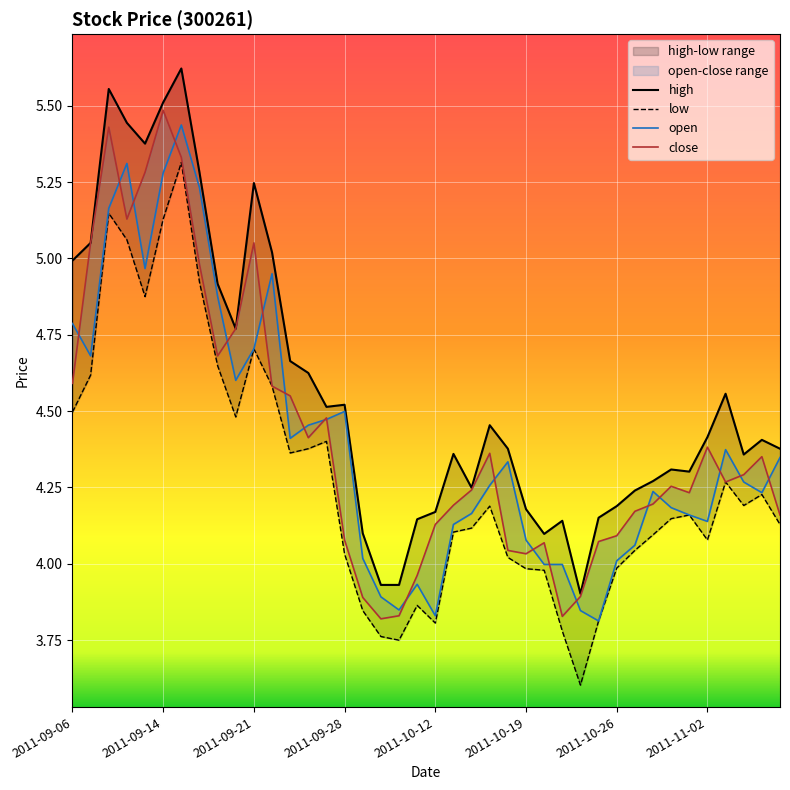

How many lines are shown in the chart?

4